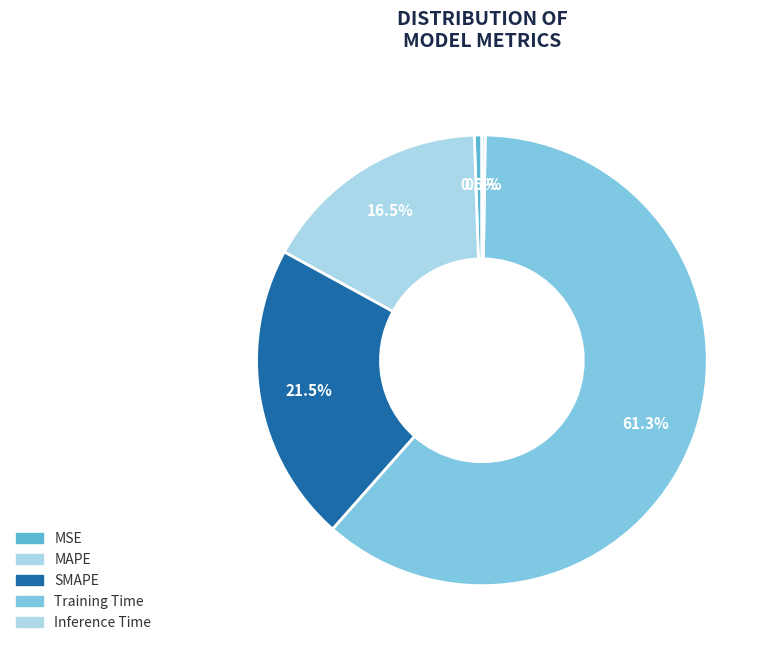

To the nearest percent, what is the combined percentage of MAPE and Training Time?

78%